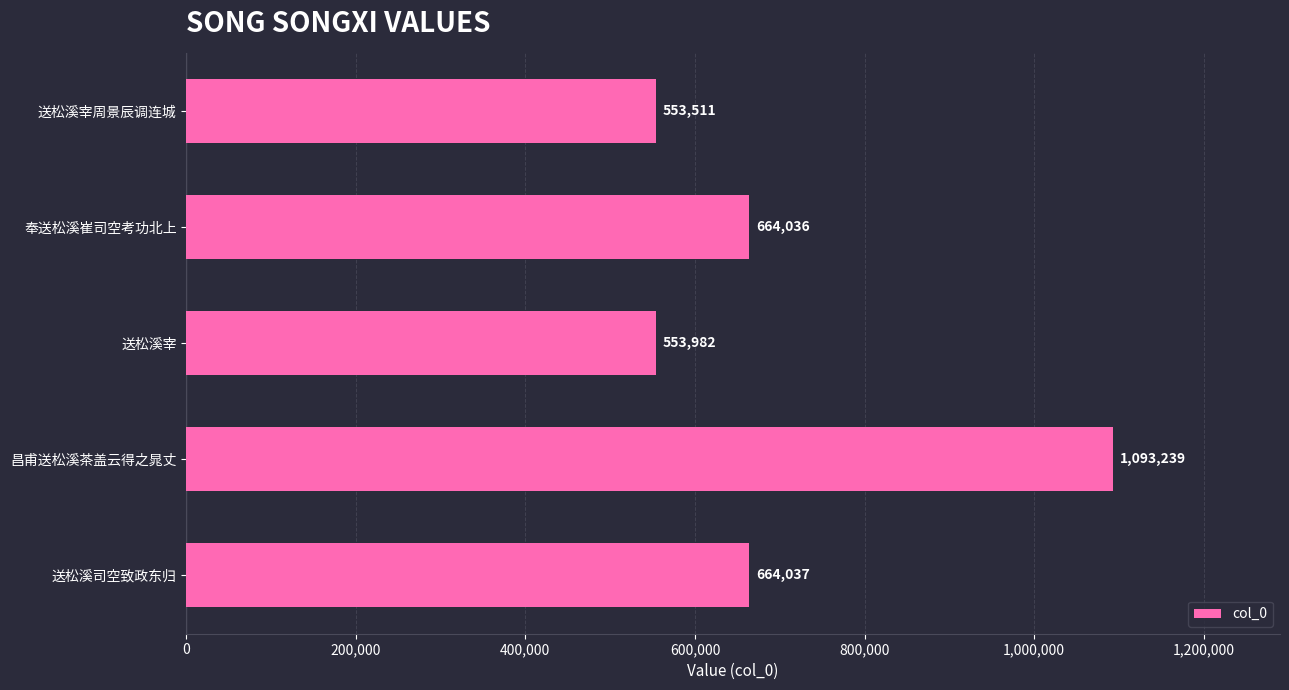

How many data points are less than 664036?

2